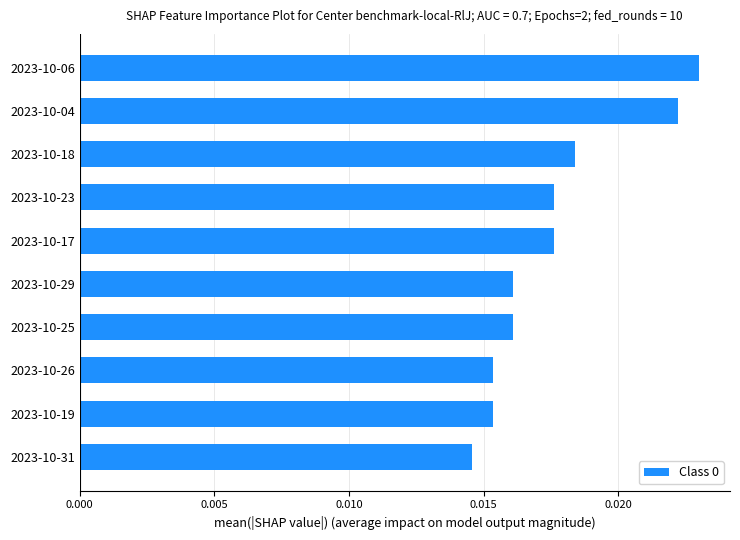

What is the label of the 9th bar from the bottom?

2023-10-04